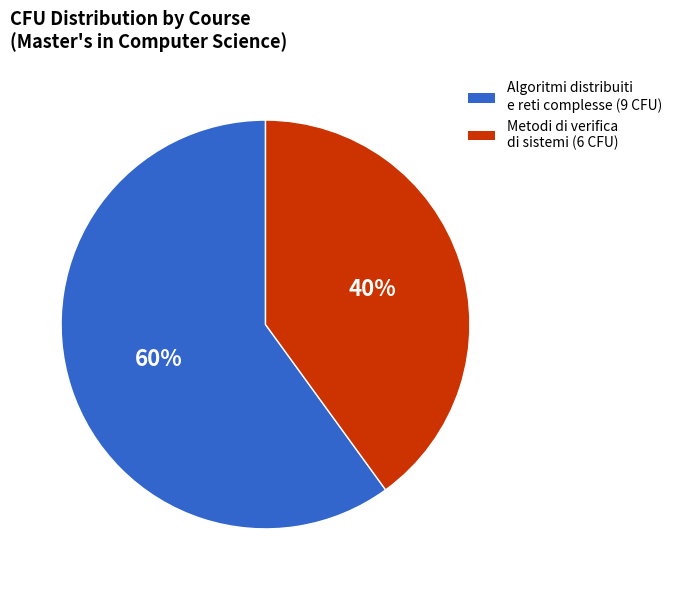

Which slice represents more than half of the pie?

Algoritmi distribuiti e reti complesse